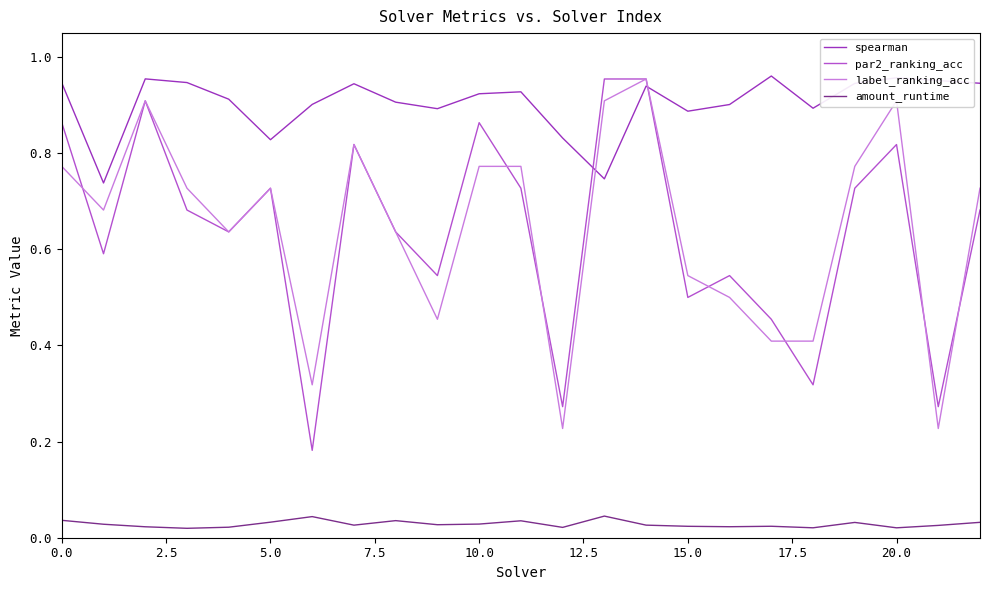

True or false: amount_runtime and label_ranking_acc intersect in this chart.

False